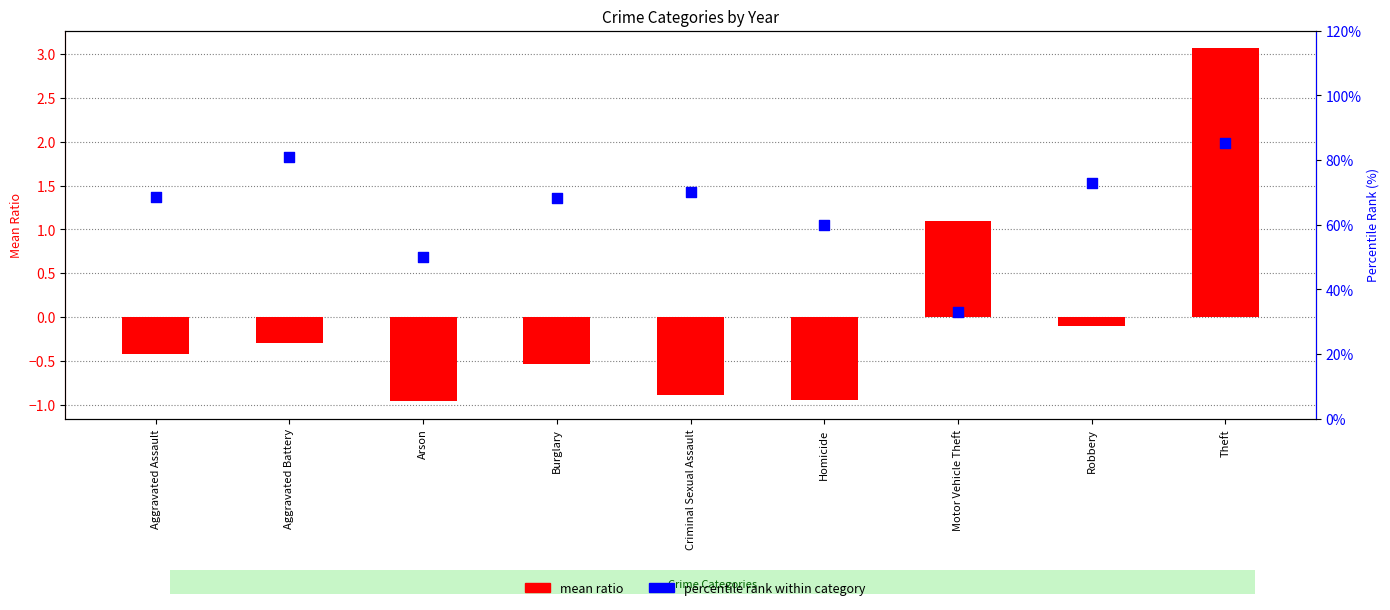

At which category is the sum across all series the highest?

Theft